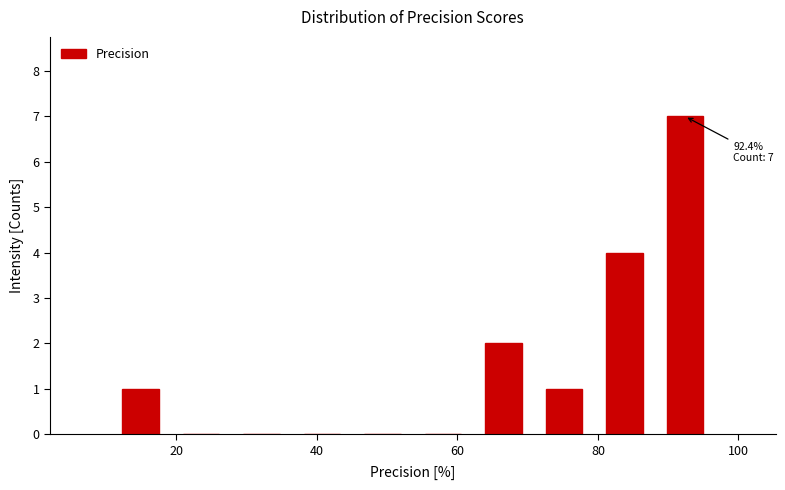

Over which range of the x-axis is the bar tallest?

88 to 96